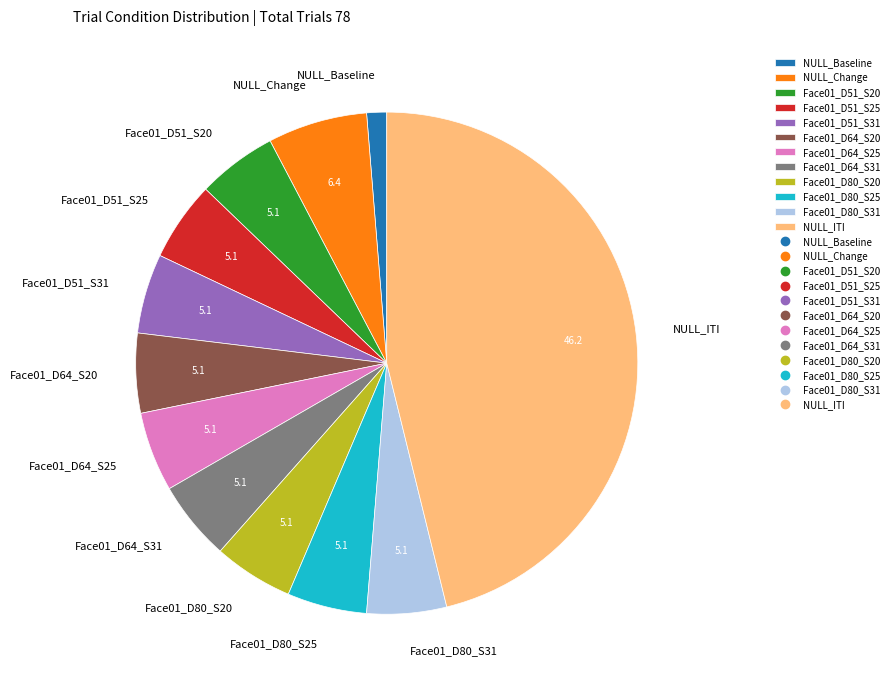

Combined, do NULL_Change and Face01_D64_S20 account for over 50%?

No